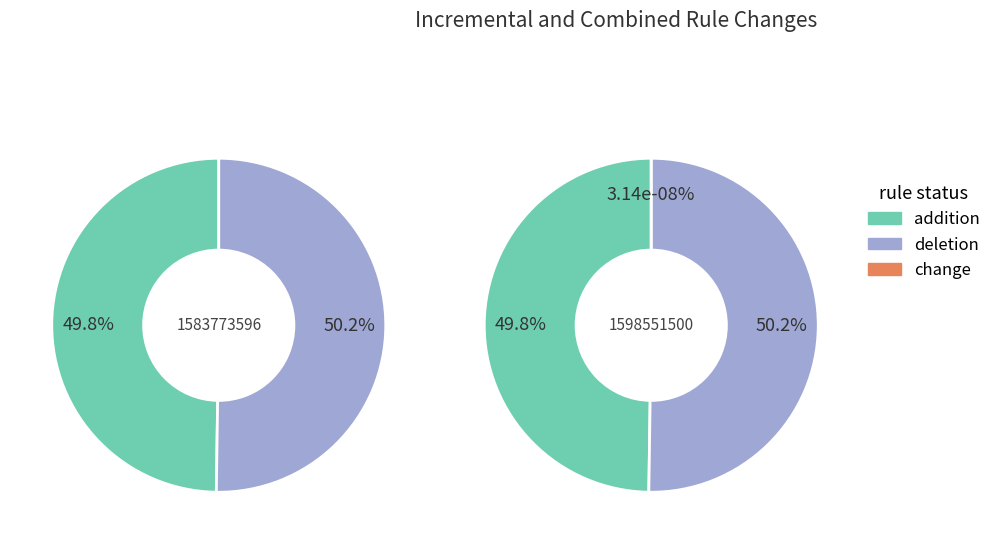

Does any single category account for the majority?

Yes